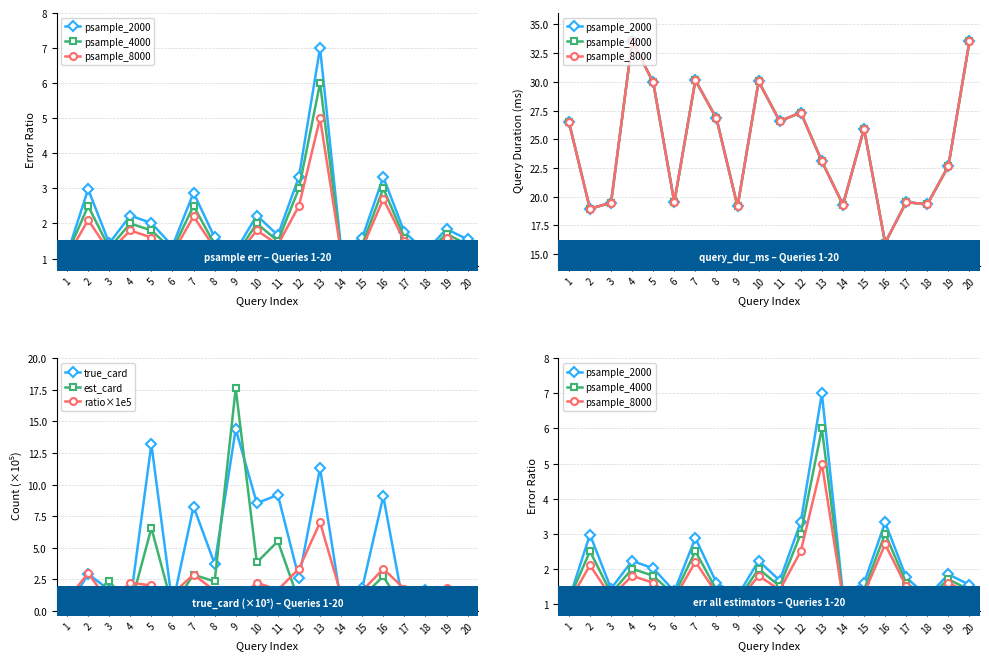

Between 19 and 12, which is larger?

12